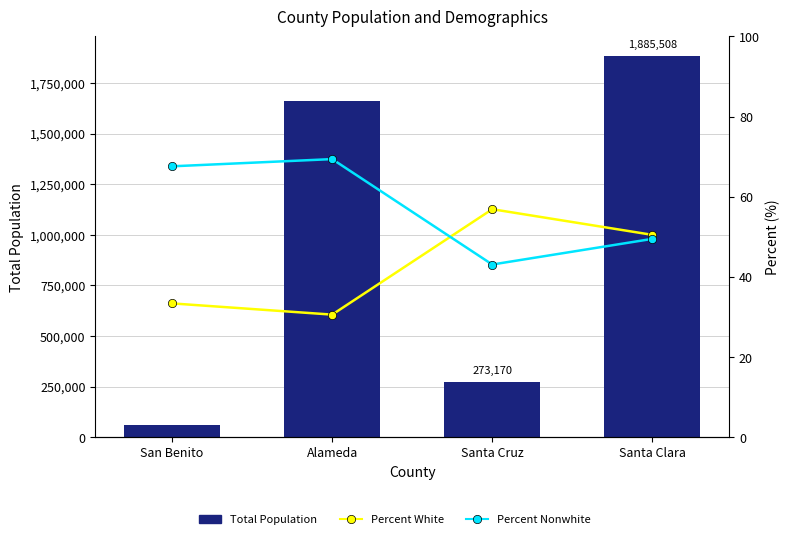

List the series in order of their peak value, highest first.

Total Population, Percent Nonwhite, Percent White